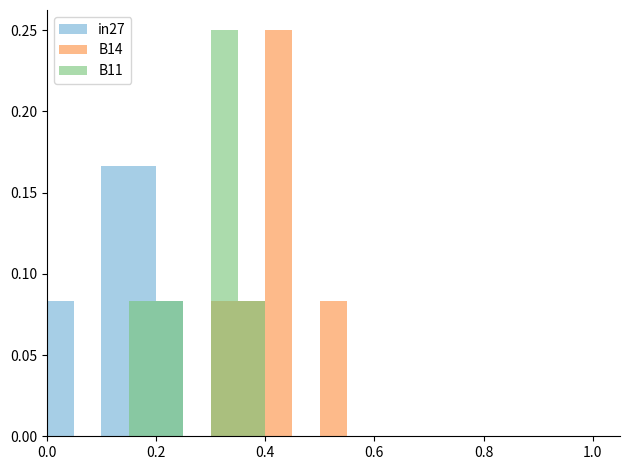

Between 12 and 19, which series saw the biggest shift?

in27